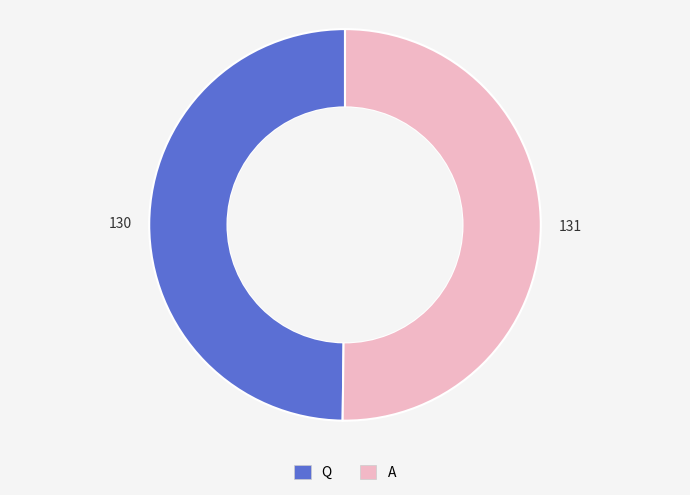

Is it true that A is 40% of the pie?

False